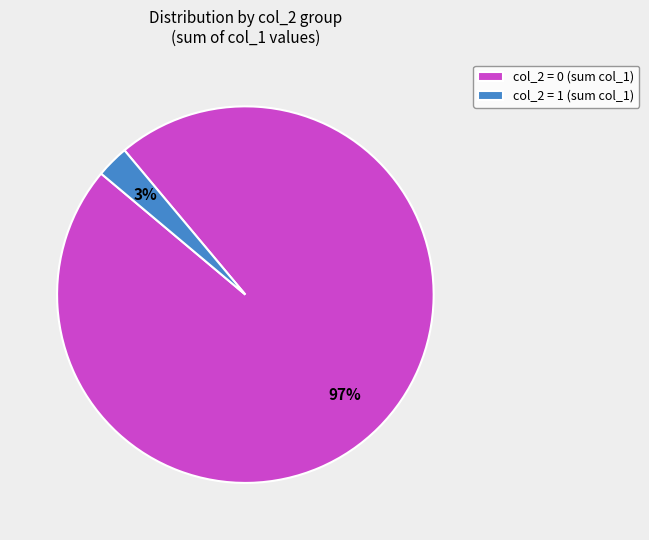

Between col_2 = 1 (sum col_1) and col_2 = 0 (sum col_1), which is larger?

col_2 = 0 (sum col_1)